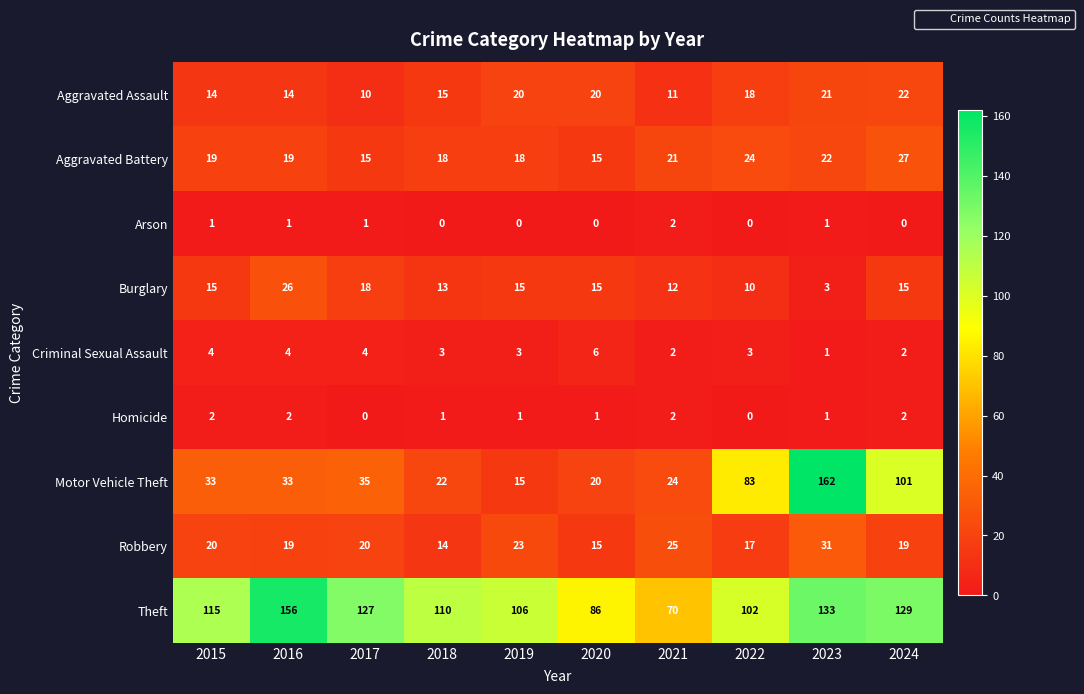

Is it true that Aggravated Battery equals 10 at 2018?

False